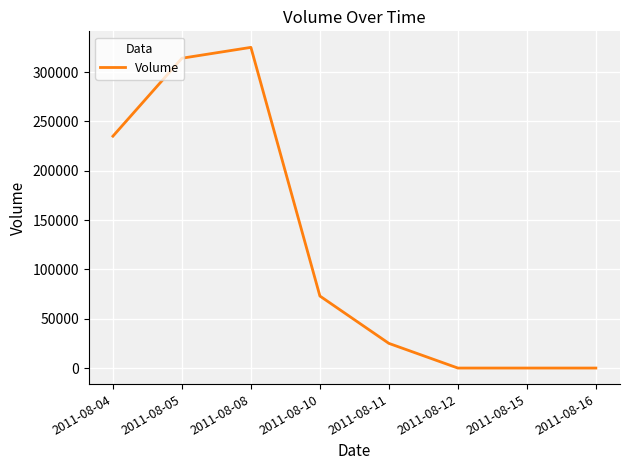

Reading right to left, what are all the values shown in this chart?

2011-08-16=0	2011-08-15=0	2011-08-12=0	2011-08-11=25000	2011-08-10=73000	2011-08-08=325000	2011-08-05=314000	2011-08-04=235000